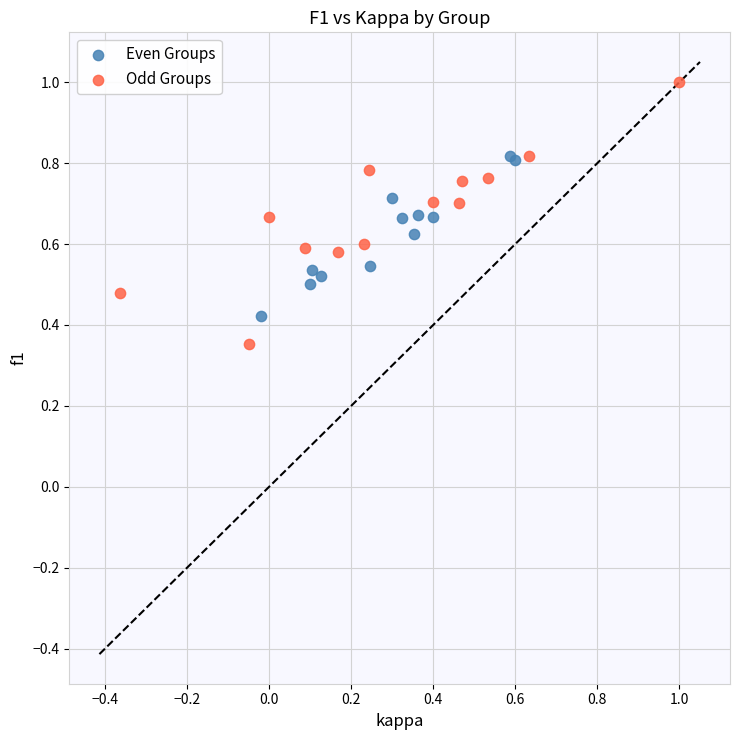

Which series has the largest Y range (max minus min)?

Odd Groups